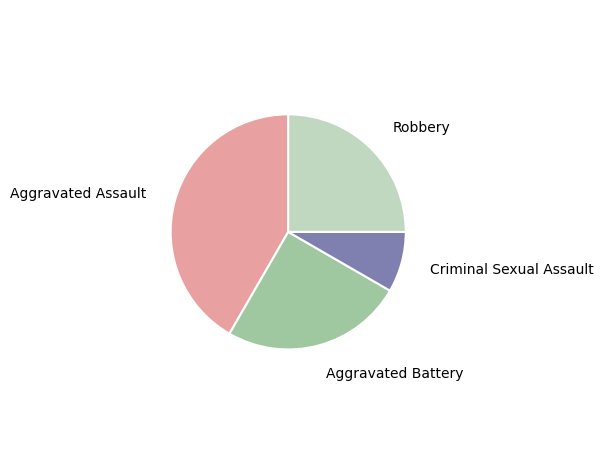

Does any single category account for the majority?

No